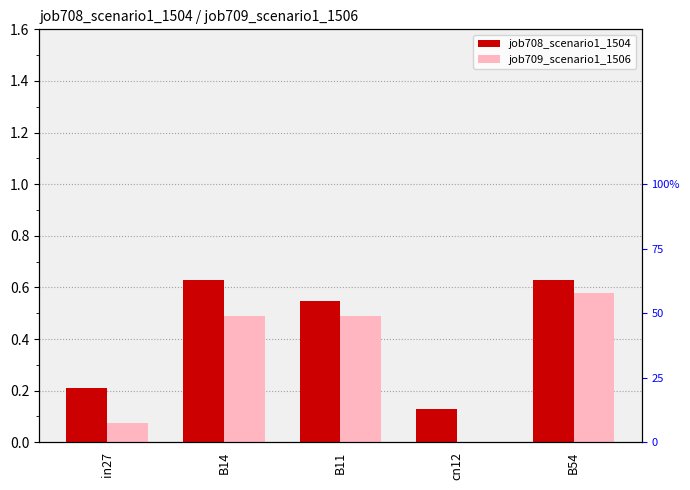

Rank the series by their average value, from highest to lowest.

job708_scenario1_1504, job709_scenario1_1506